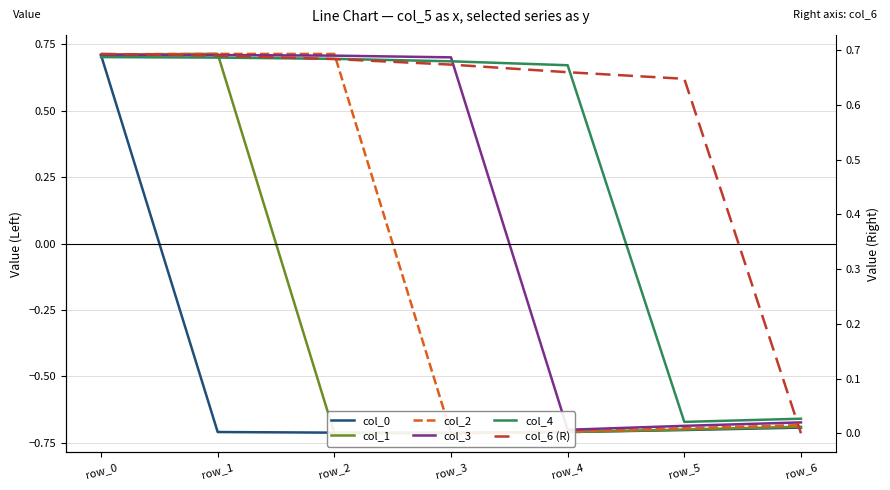

Which series has the largest range (max minus min)?

col_1